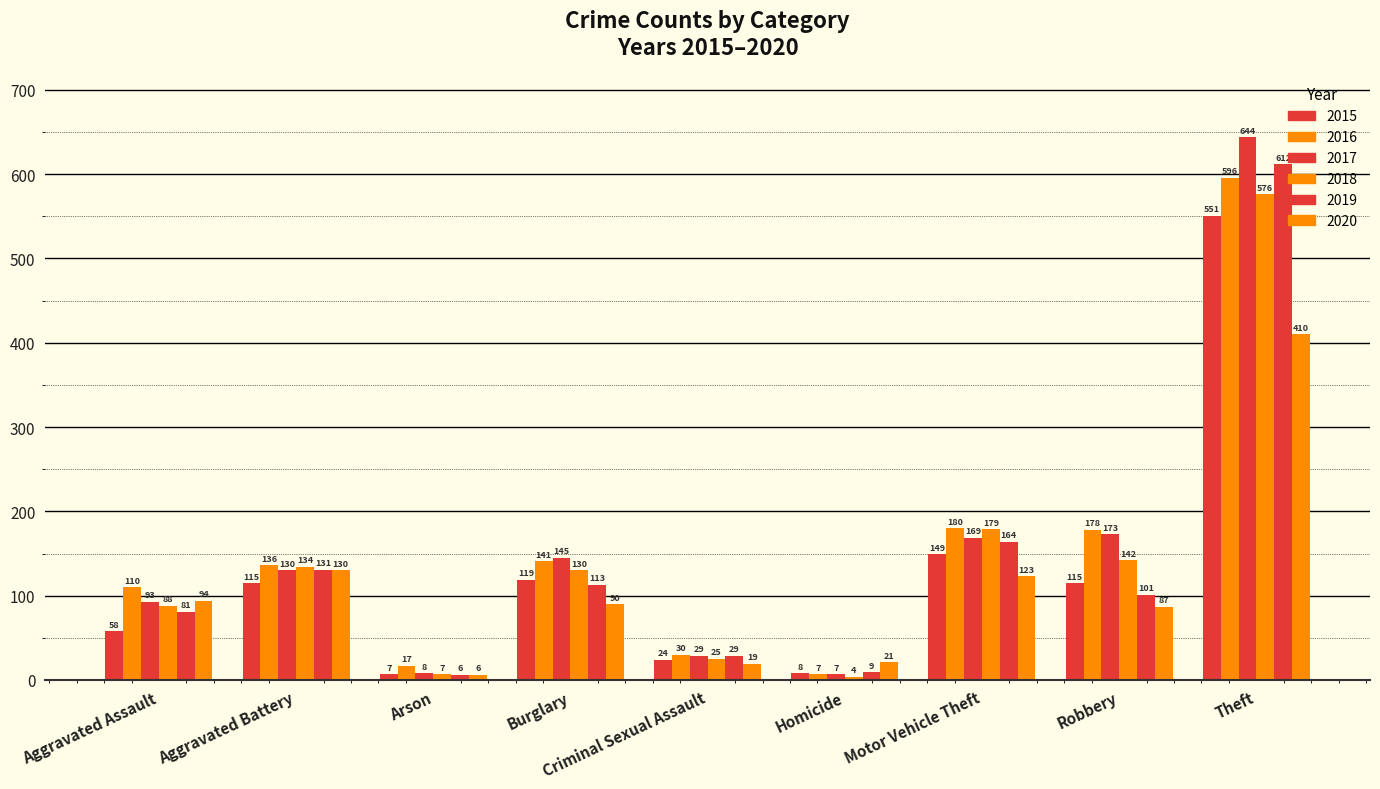

At which label is 2018 closest to 290?

Motor Vehicle Theft